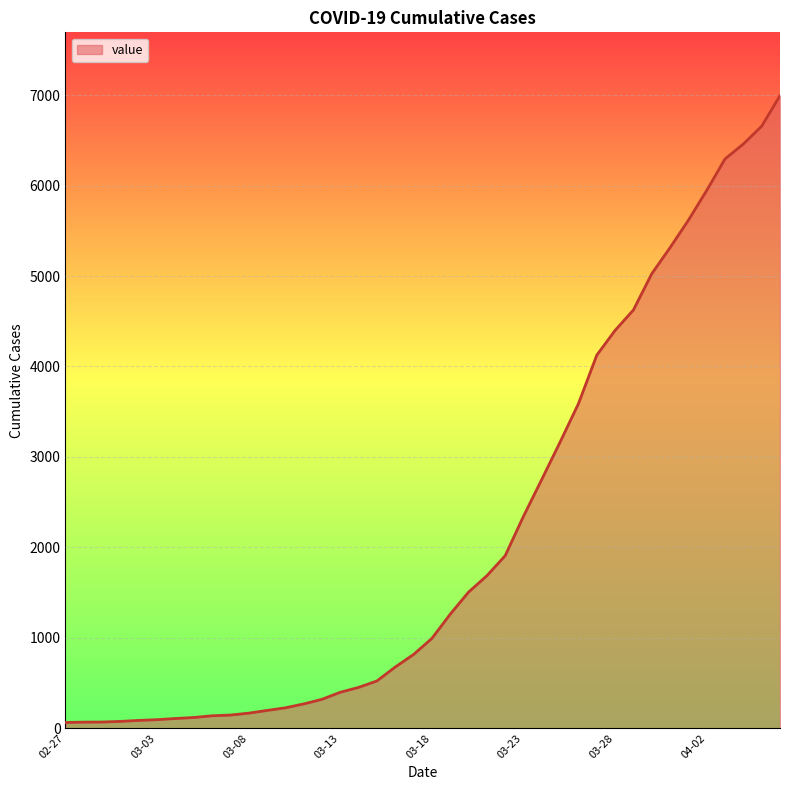

What is the maximum value shown in the chart?

6995